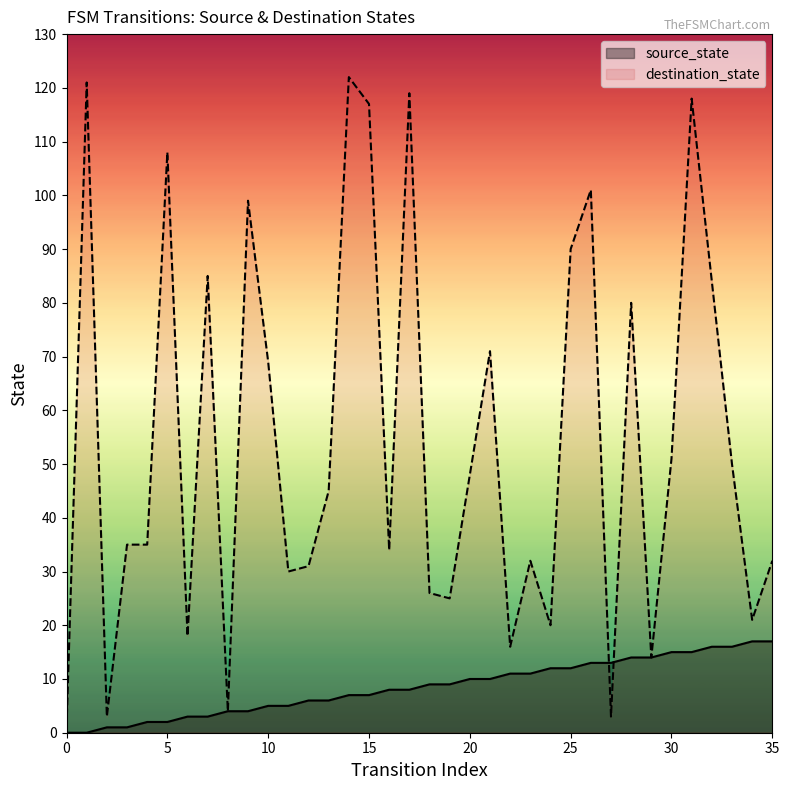

What is the difference between the source_state values at 3 and 19?

8